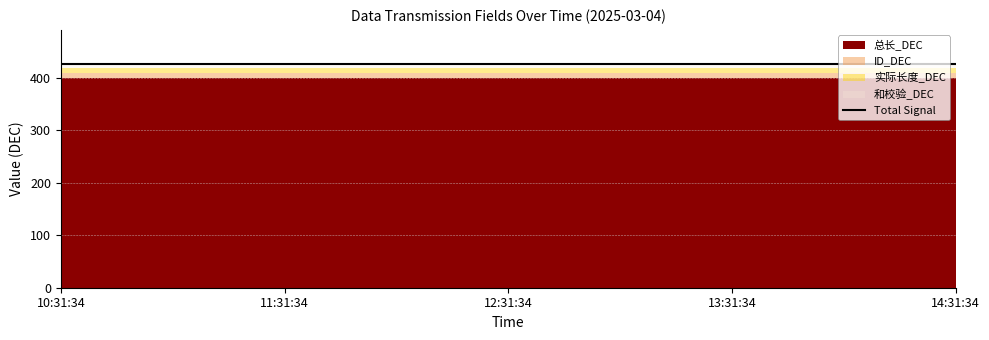

List the series in order of their peak value, lowest first.

ID_DEC, 实际长度_DEC, 和校验_DEC, 总长_DEC